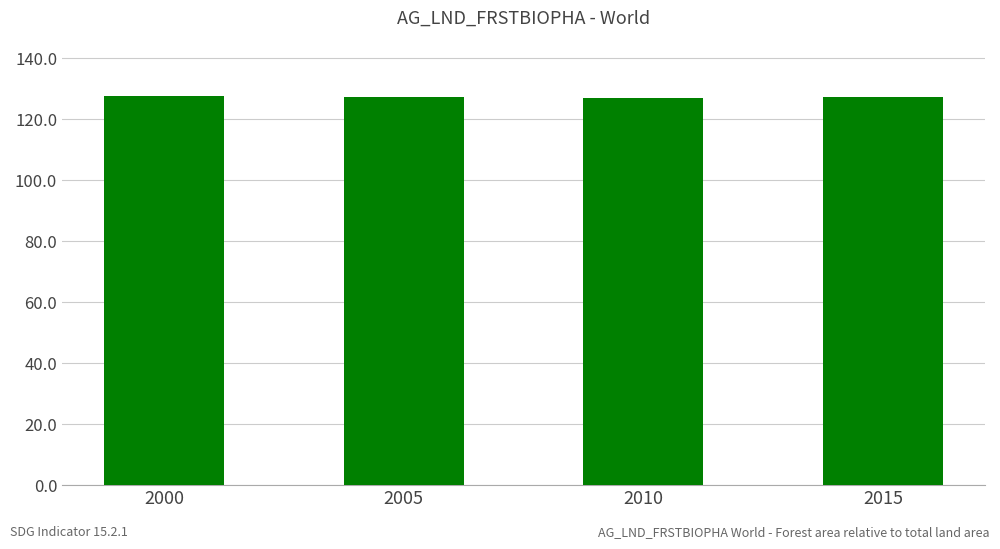

What is the average value?

127.3